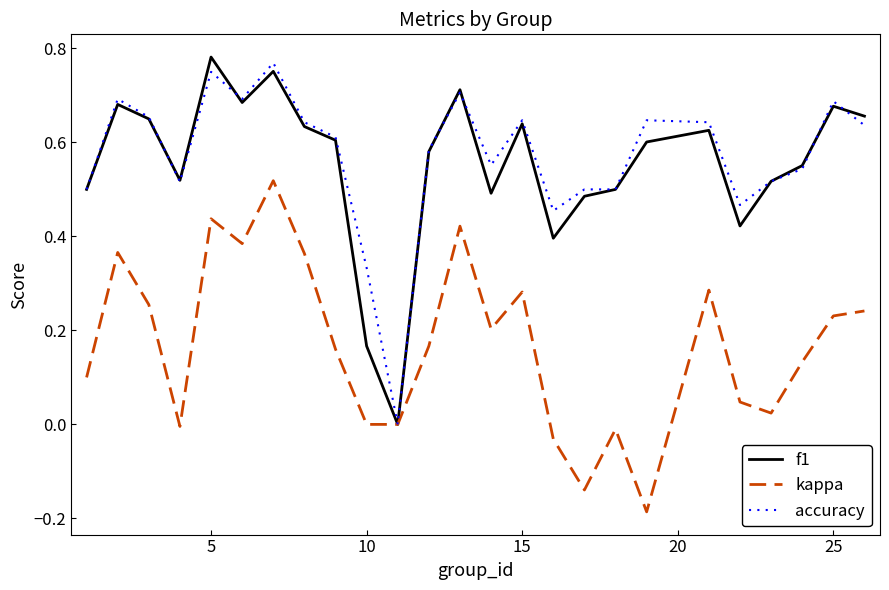

What is the maximum value for f1?

0.8